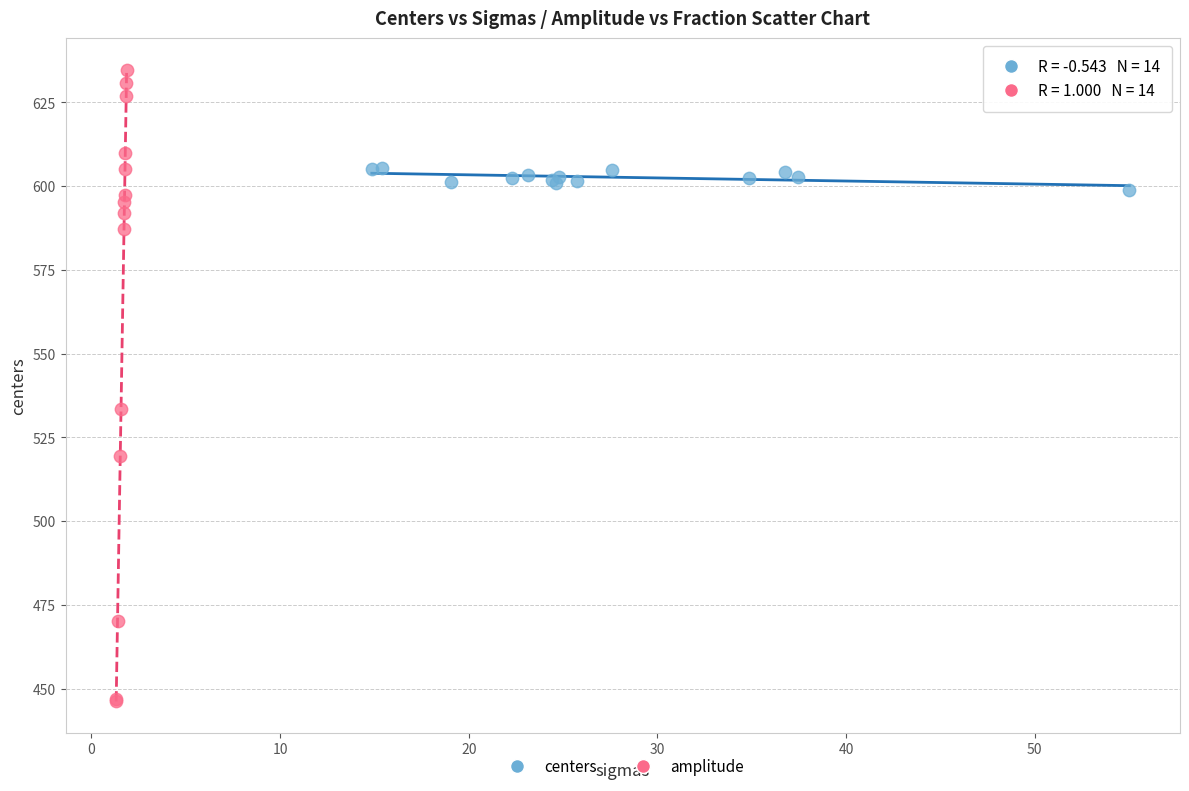

Which series has the largest Y range (max minus min)?

amplitude